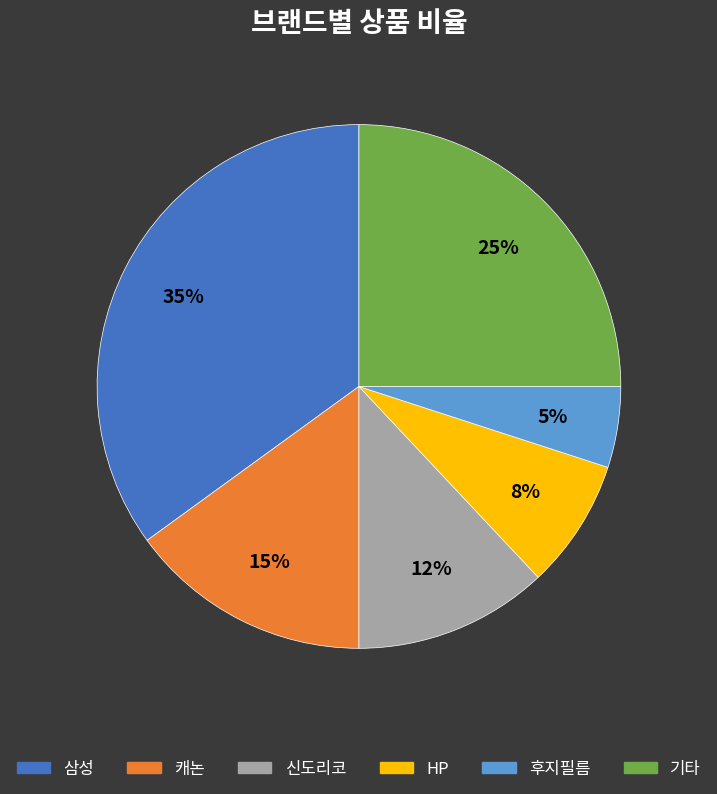

To the nearest percent, what is the difference between the largest and smallest slice percentages?

30%